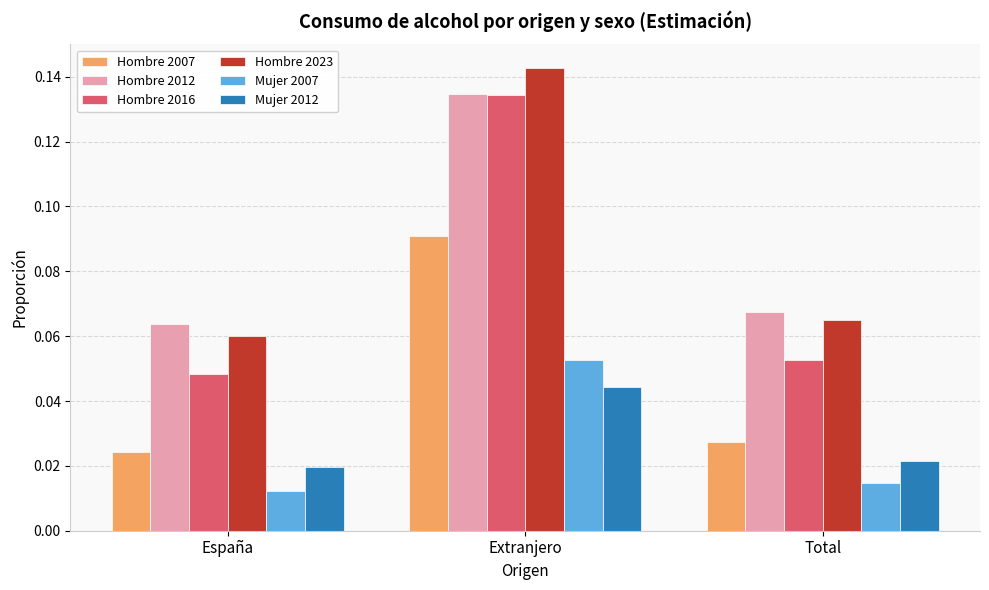

Count the Mujer 2012 values in the range 0 to 1.

3